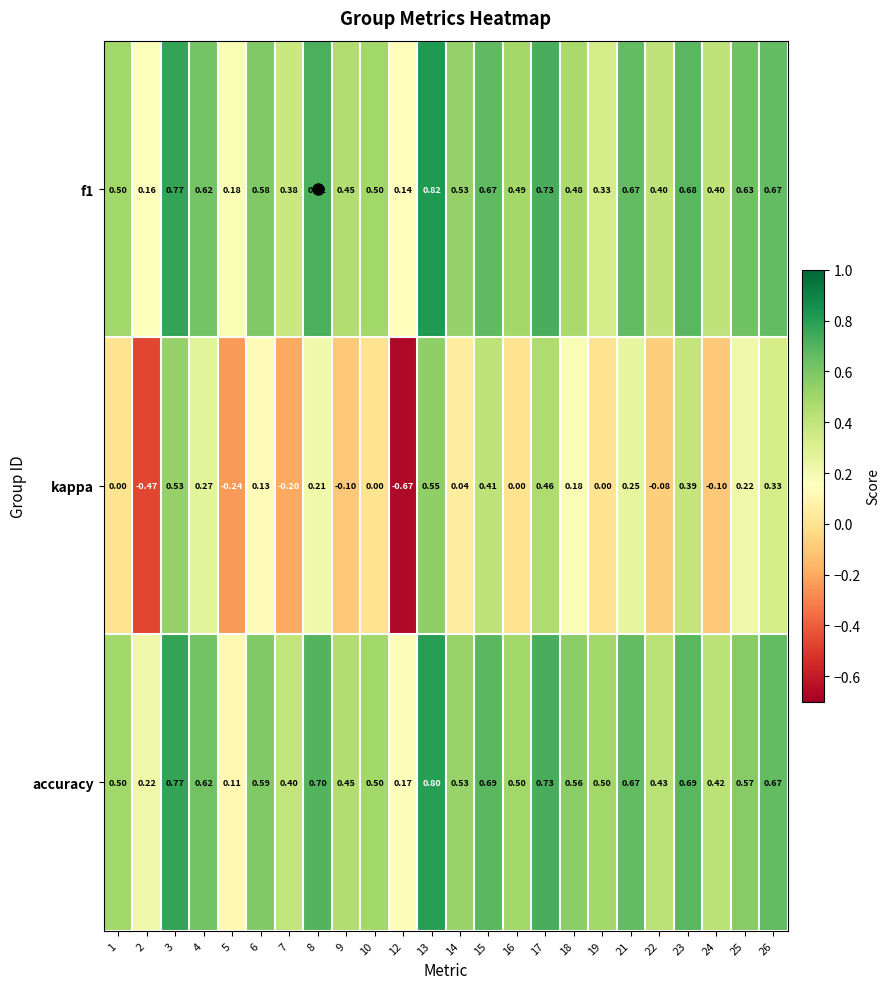

How many series are shown in this chart?

3